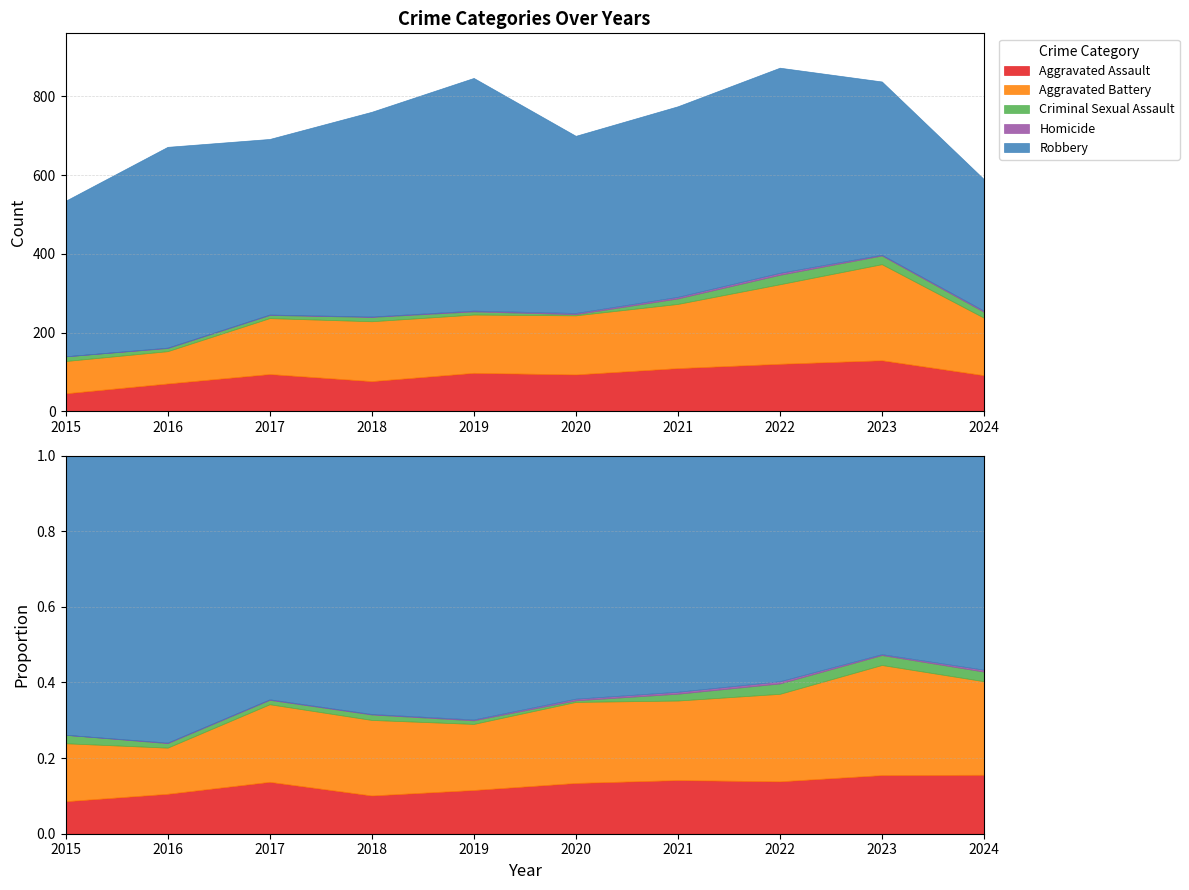

Rank the categories by Aggravated Battery value from lowest to highest.

2015, 2016, 2017, 2024, 2019, 2020, 2018, 2021, 2022, 2023